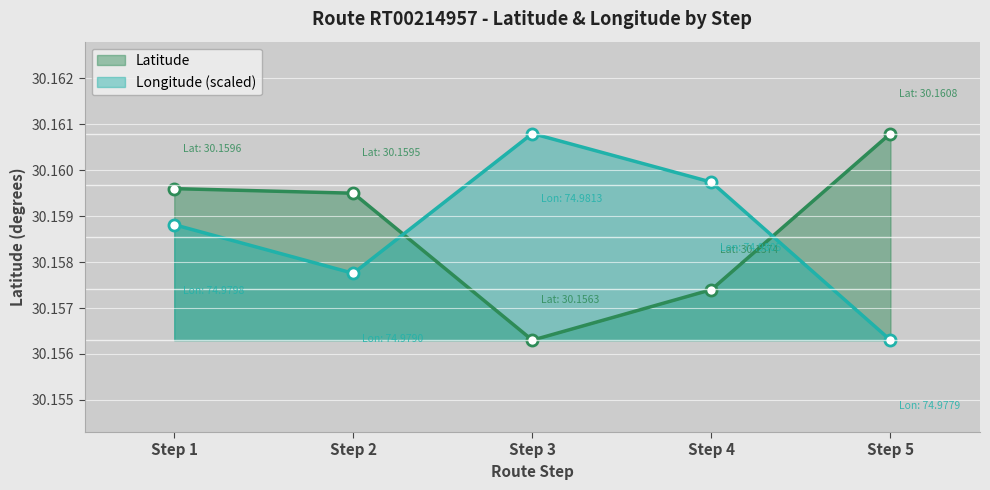

What is the sum of the Longitude values at Step 2 and Step 5?

60.3